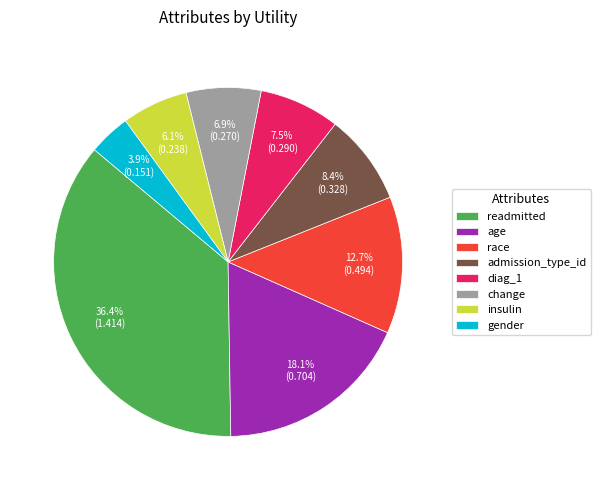

Does any single category account for the majority?

No